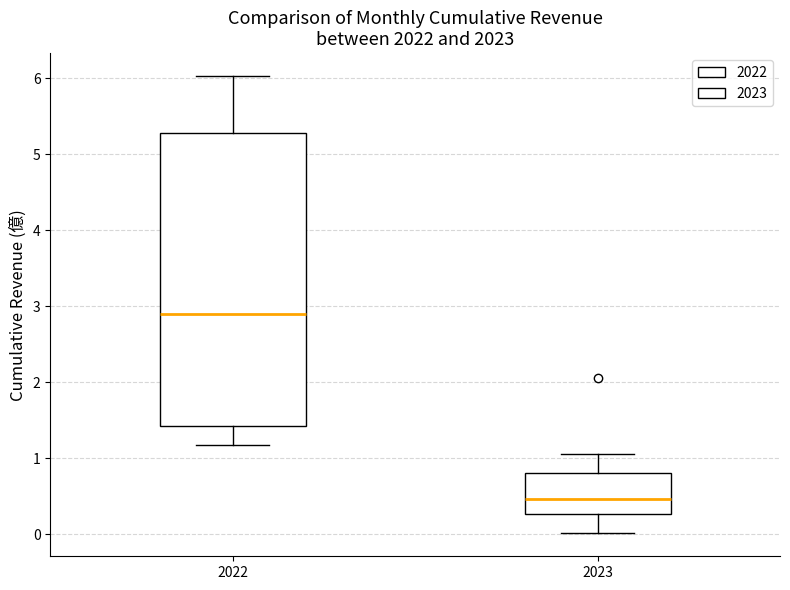

Where is the upper edge of the box at x = 2022 on the y-axis? The values are not printed on the chart, so give them approximately, as read against the axis.

5.3